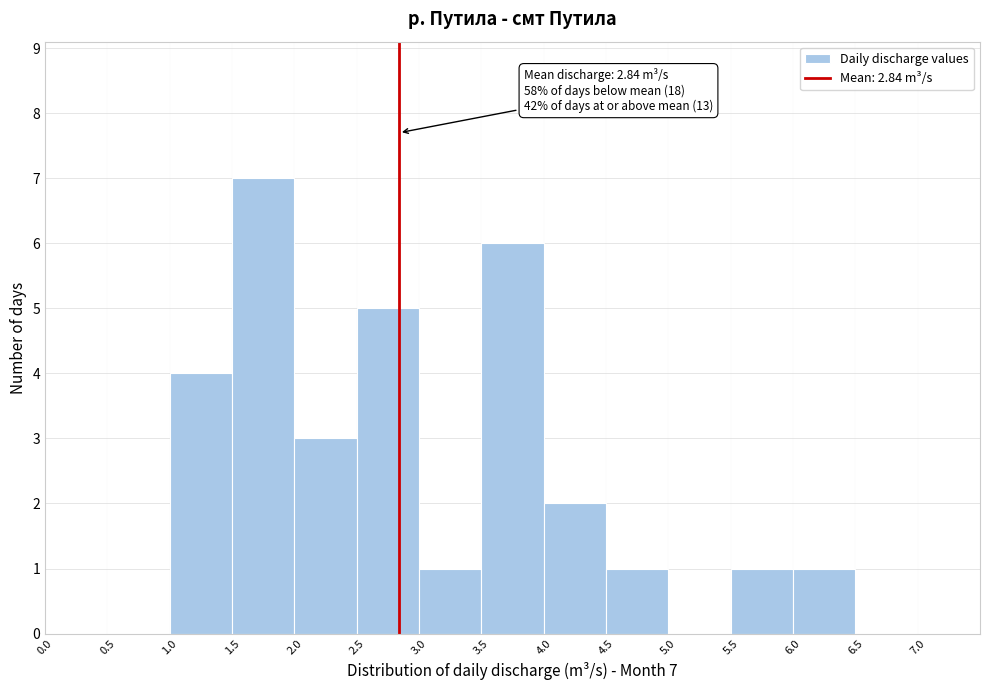

Over which range of the x-axis is the bar tallest?

1.5 to 2.0